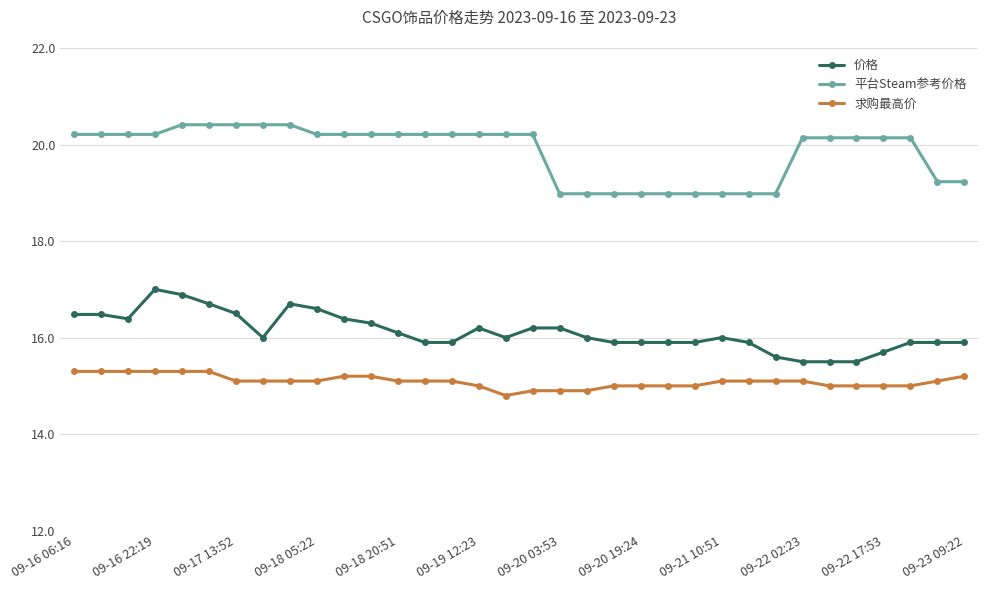

What is the average value of the 求购最高价 series?

15.1